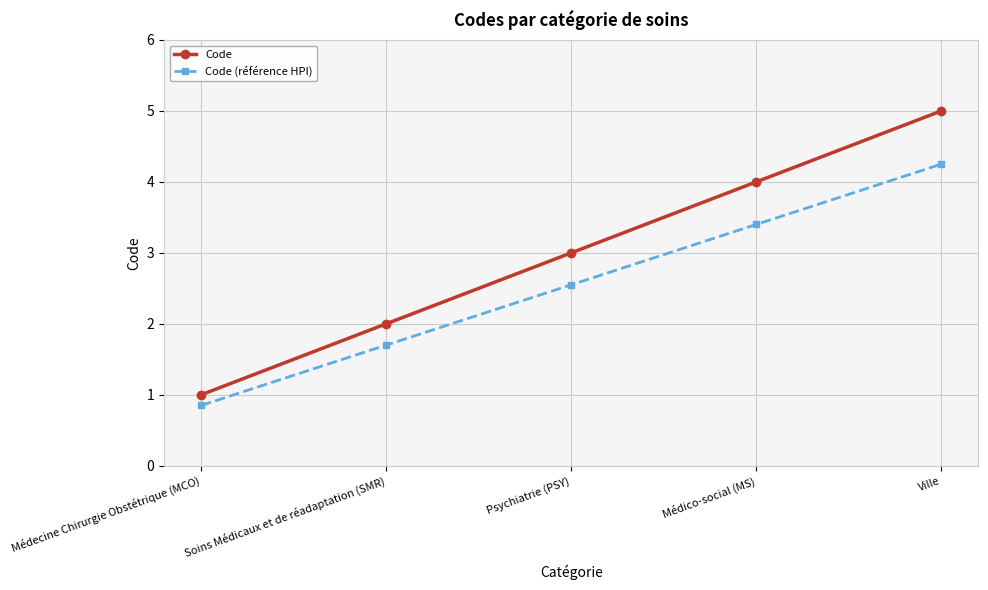

At which category is the sum across all series the highest?

Ville